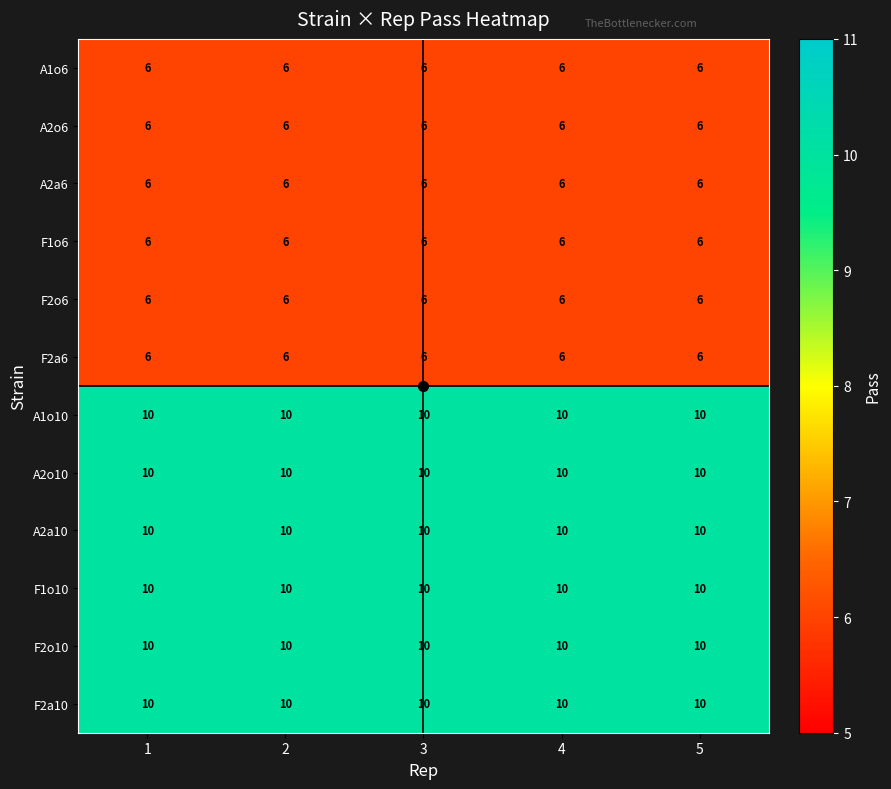

What is the difference between the highest and lowest values at 5?

4